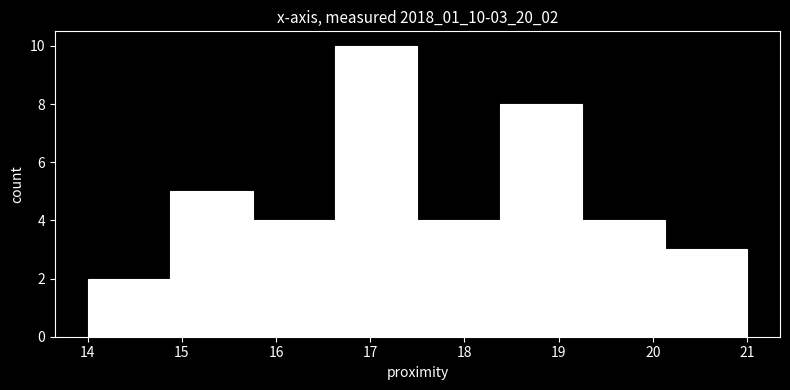

How tall is the bar that spans 14.0 to 14.9 on the x-axis? Neither the bar edges nor the heights are printed on the chart, so give them approximately, as read against the axes.

2